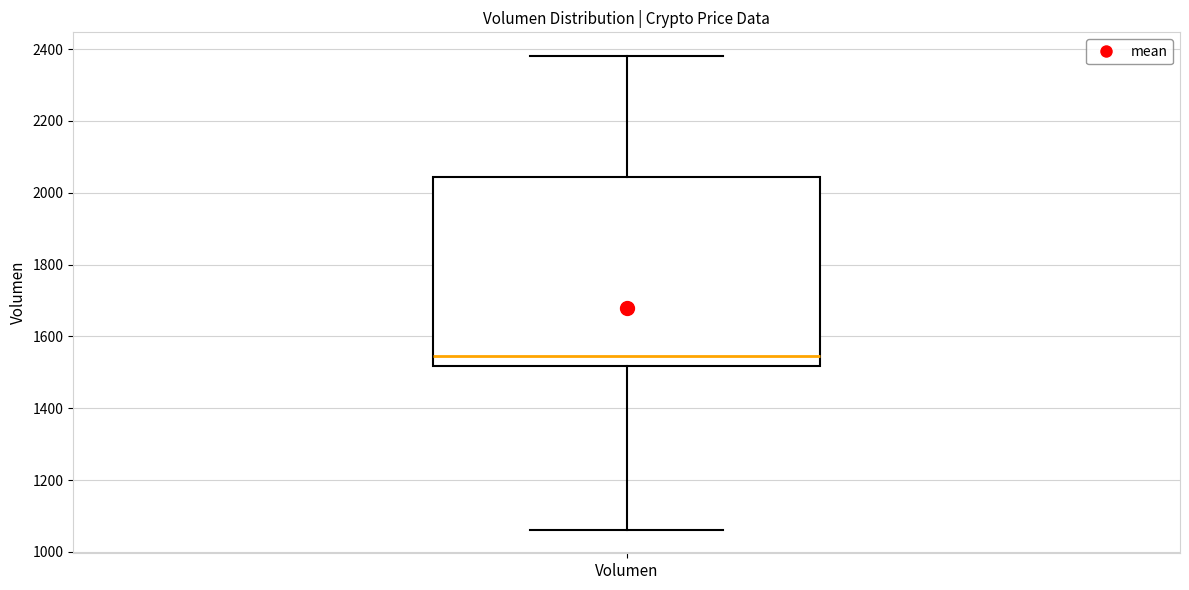

Read this box plot against the y-axis: the position of the median line, the range covered by the box, and the ends of both whiskers. The values are not printed on the chart, so give them approximately, as read against the axis.

median 1540, box 1520 to 2040, whiskers 1060 to 2380